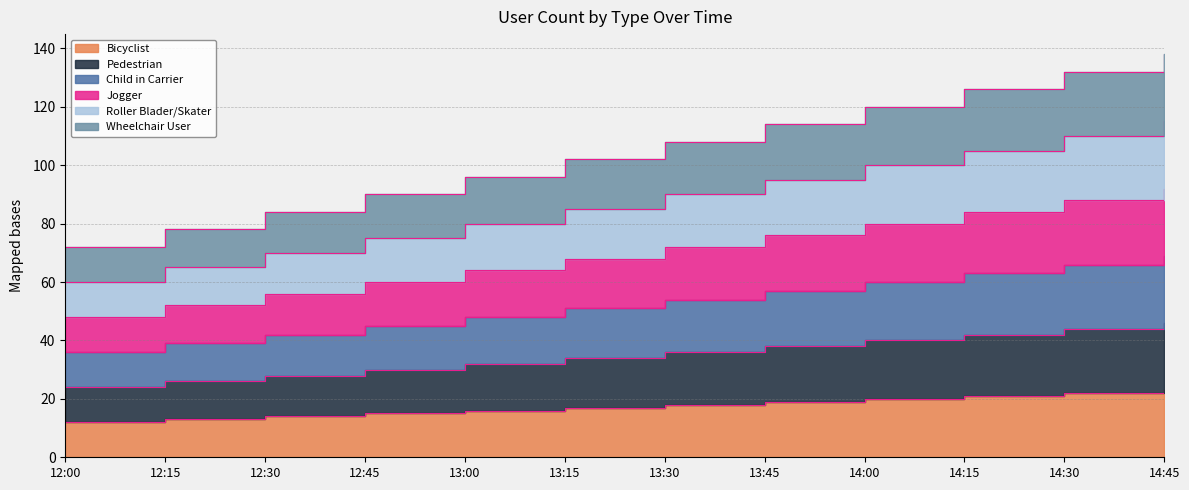

What is the difference between the second highest and second lowest values in the Jogger series?

36